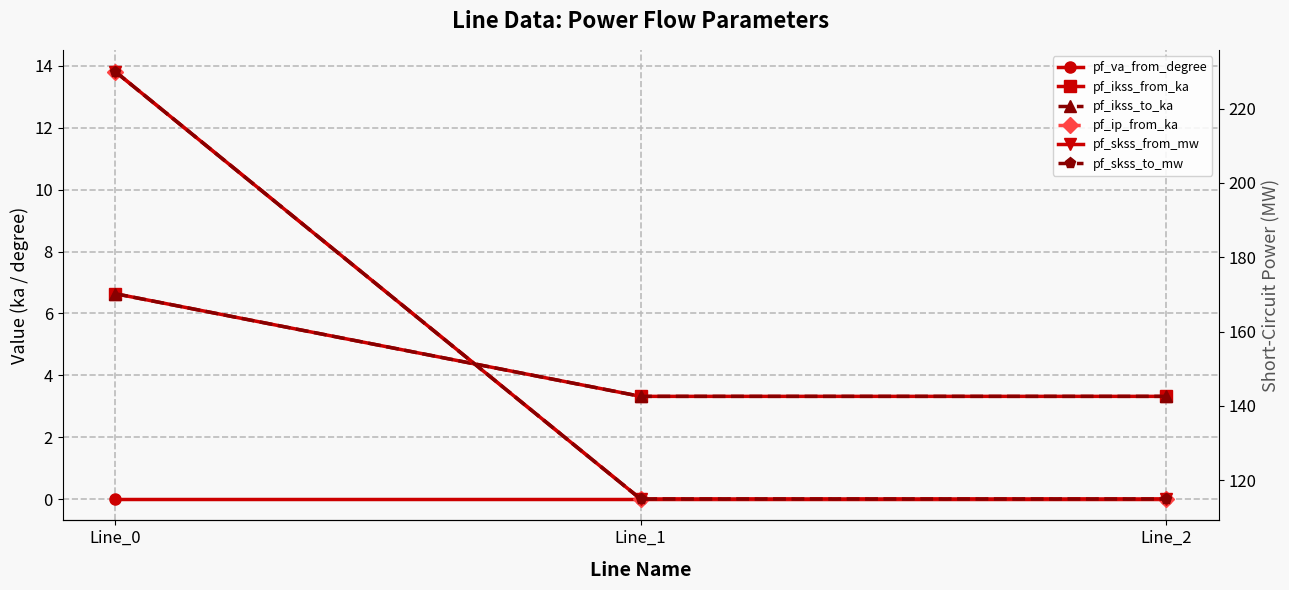

List the labels in order of pf_skss_from_mw value, smallest first.

Line_1, Line_2, Line_0